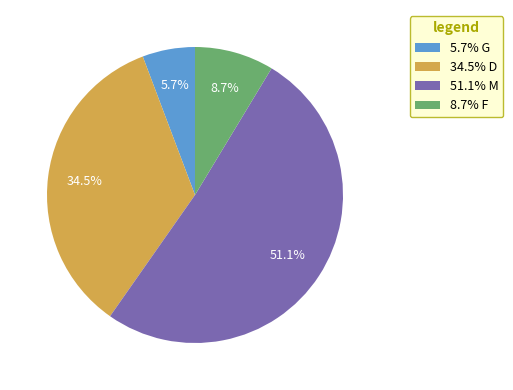

Which slice is the largest?

51.1% M